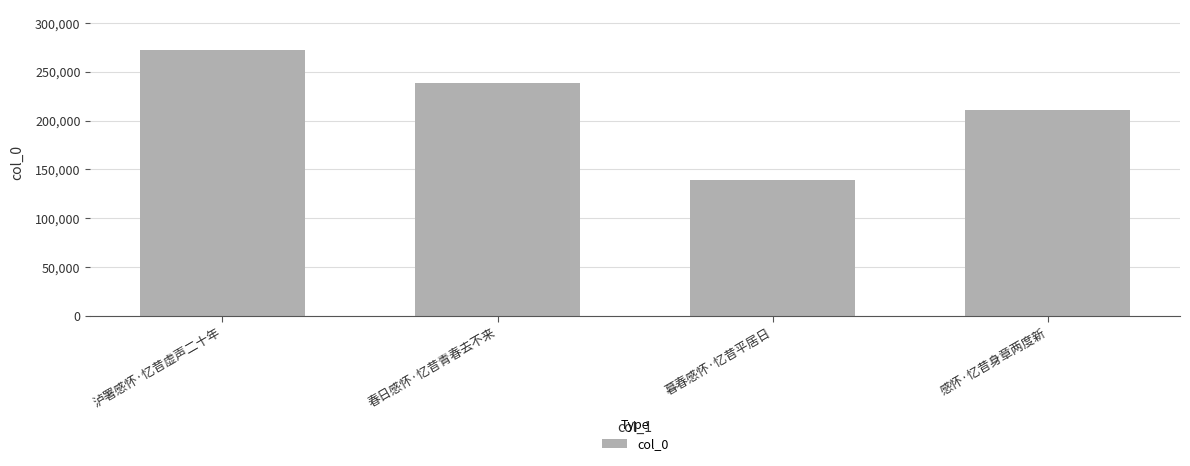

What is the value of the 1st bar from the left?

272764